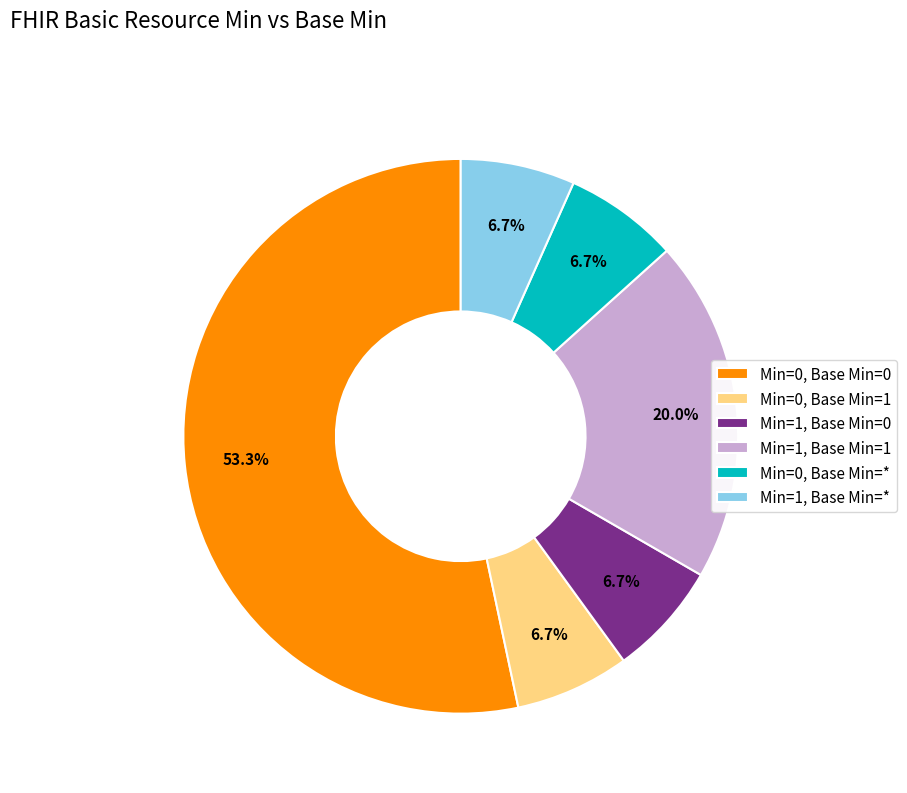

Is there a majority slice in this chart?

Yes